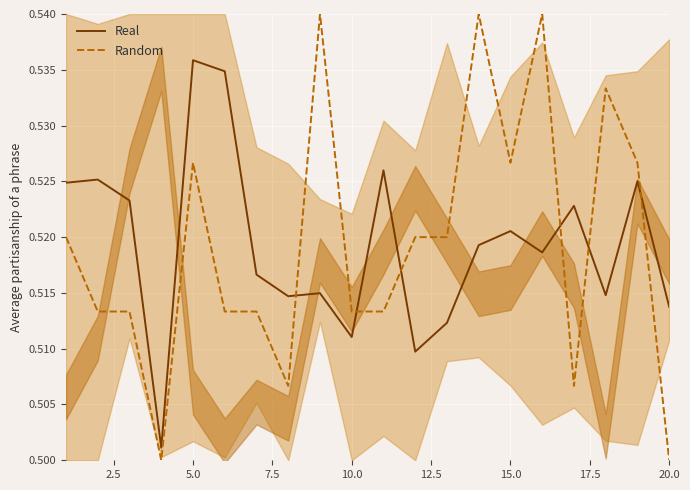

How many intersections are there between Real and Random?

6